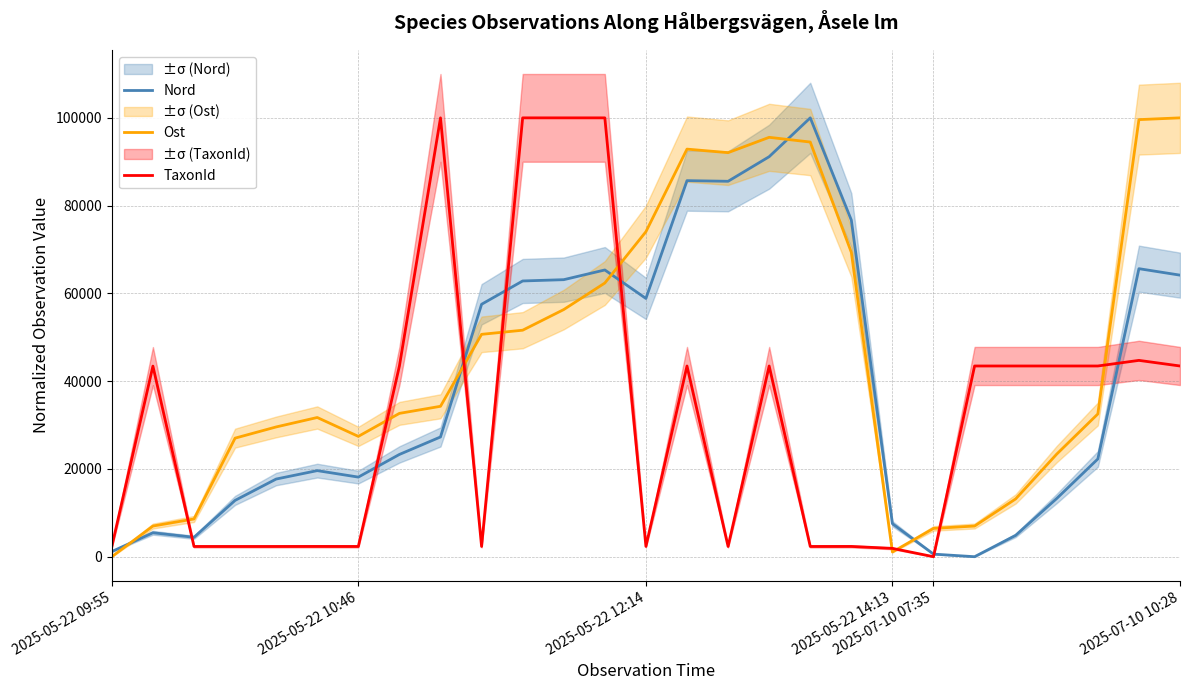

What is the maximum value for Ost?

100000.0